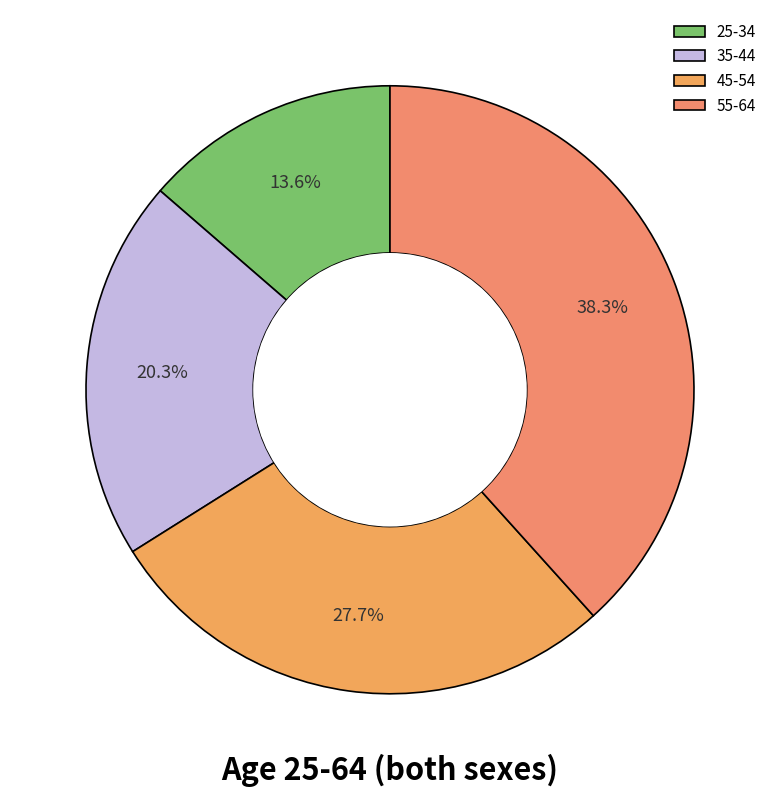

Is there any slice that represents more than half of the pie?

No